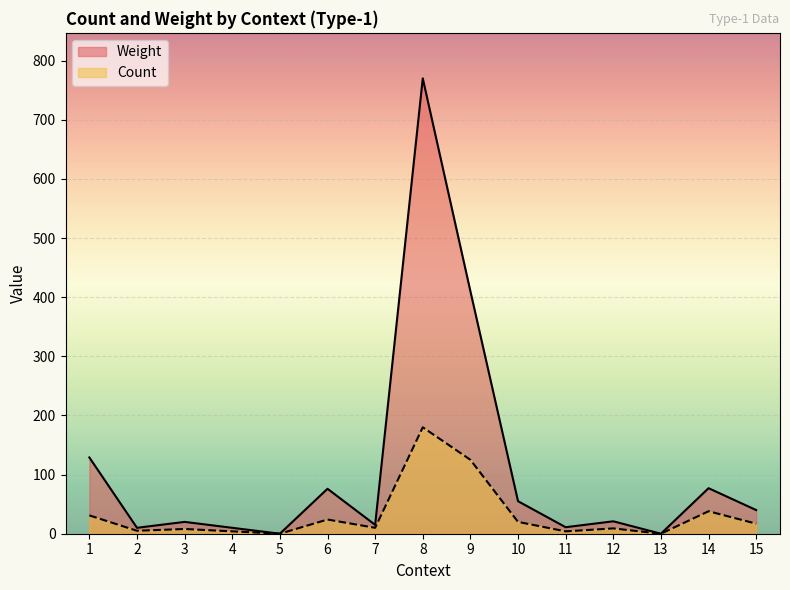

Which series changed the most between 10 and 15?

Weight